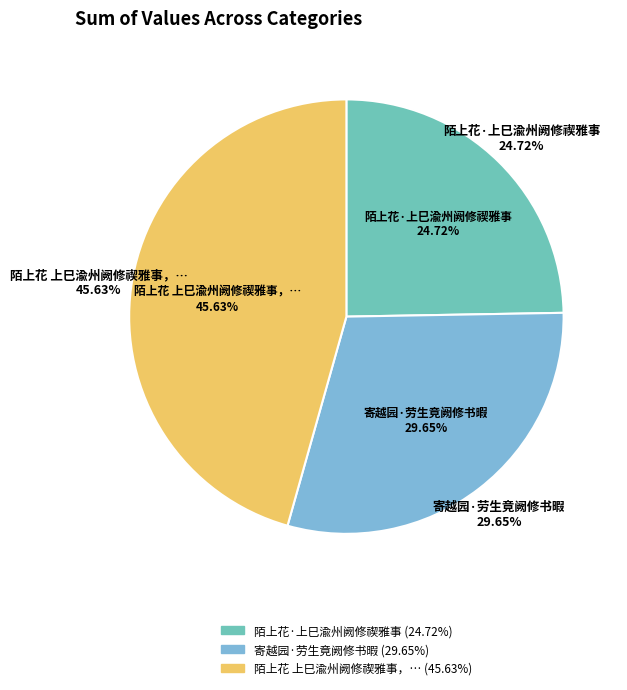

Which slice is the smallest?

陌上花·上巳渝州阙修禊雅事